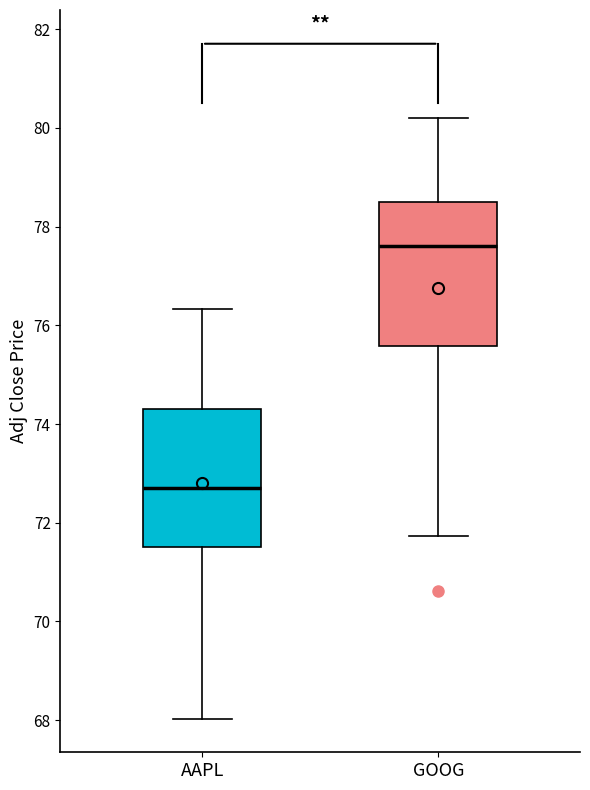

Which box has the lowest median line?

AAPL